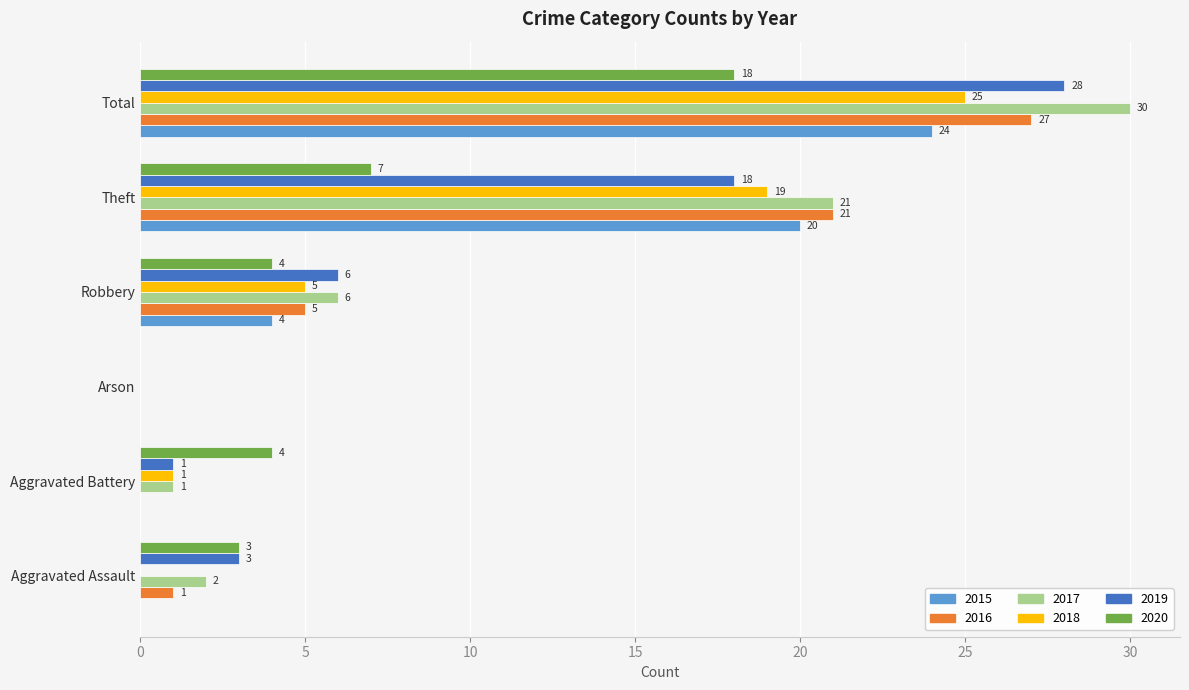

At which label is 2020 closest to 9?

Theft